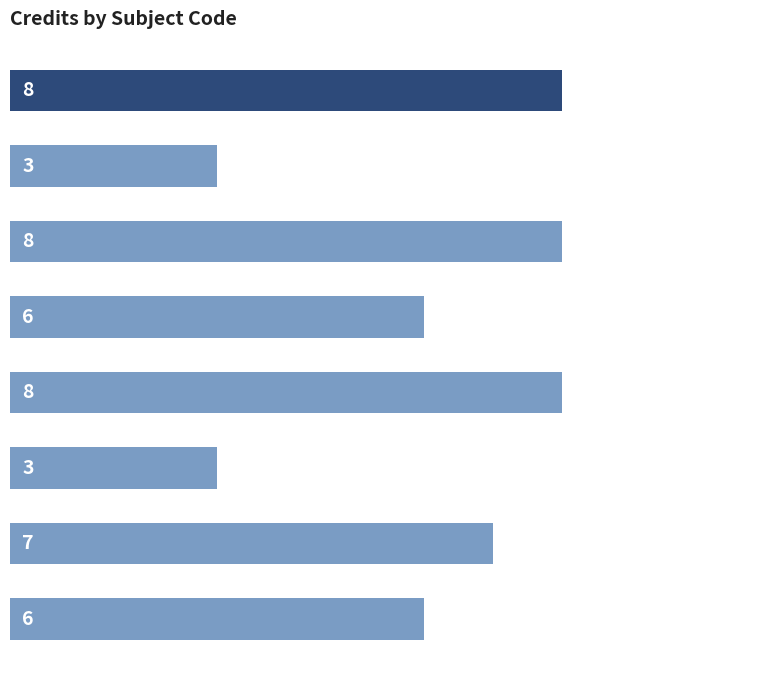

Does the chart contain stacked bars?

No